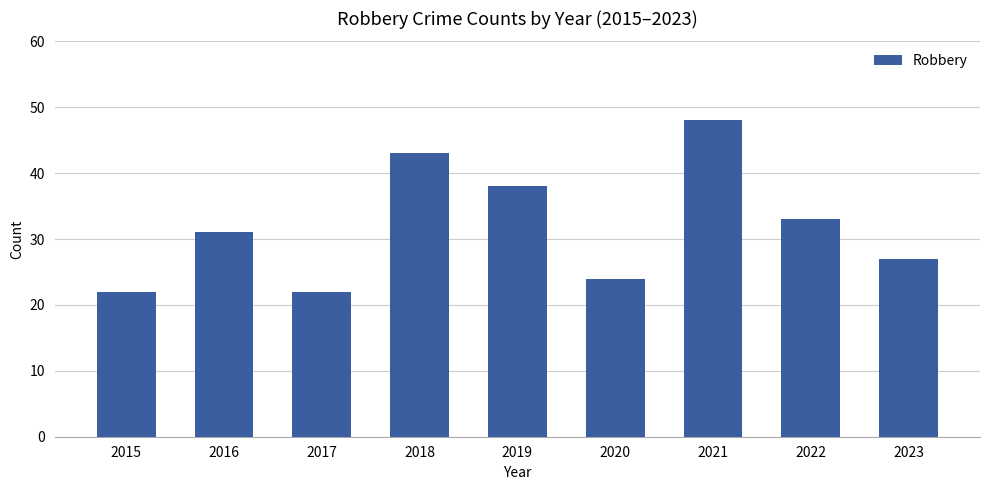

What is the smallest value displayed?

22